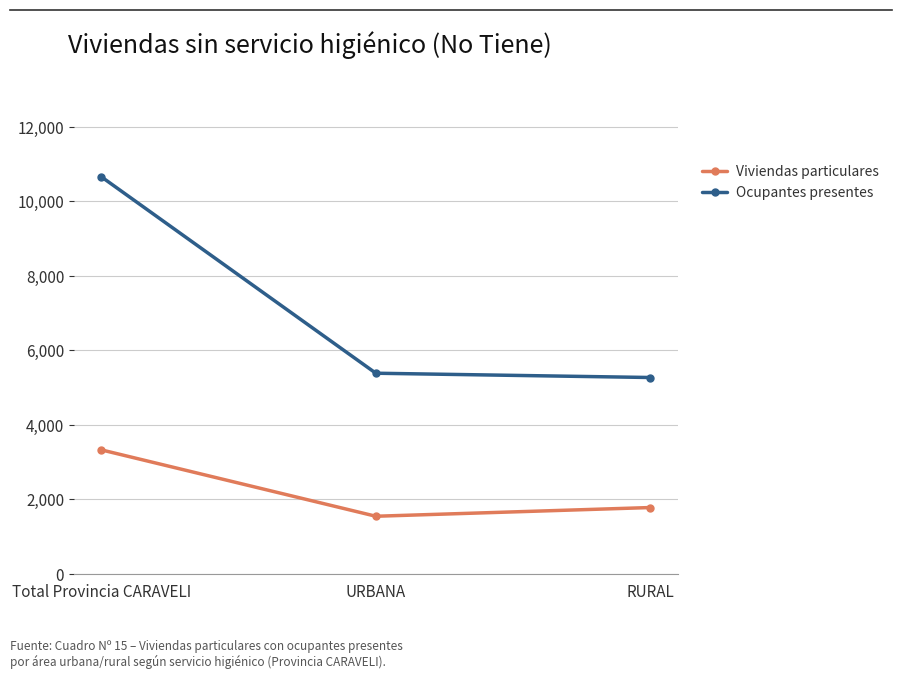

What is the label of the 2nd point from the left?

URBANA